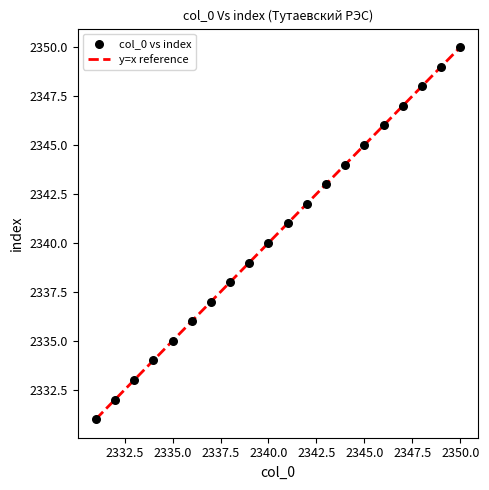

What is the range of X values (max minus min)?

19